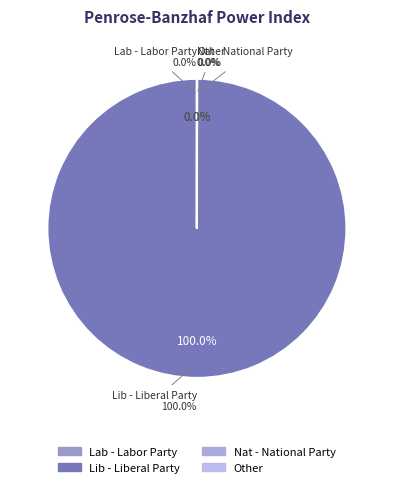

Is the sum of Other and Nat - National Party greater than half?

No